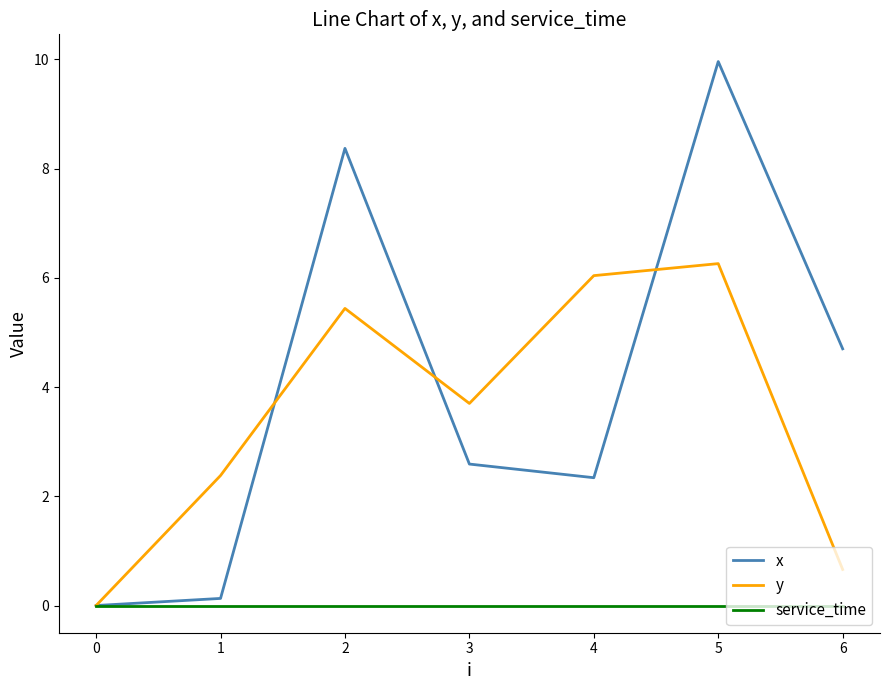

Is it true that x equals 6.6 at 6?

False